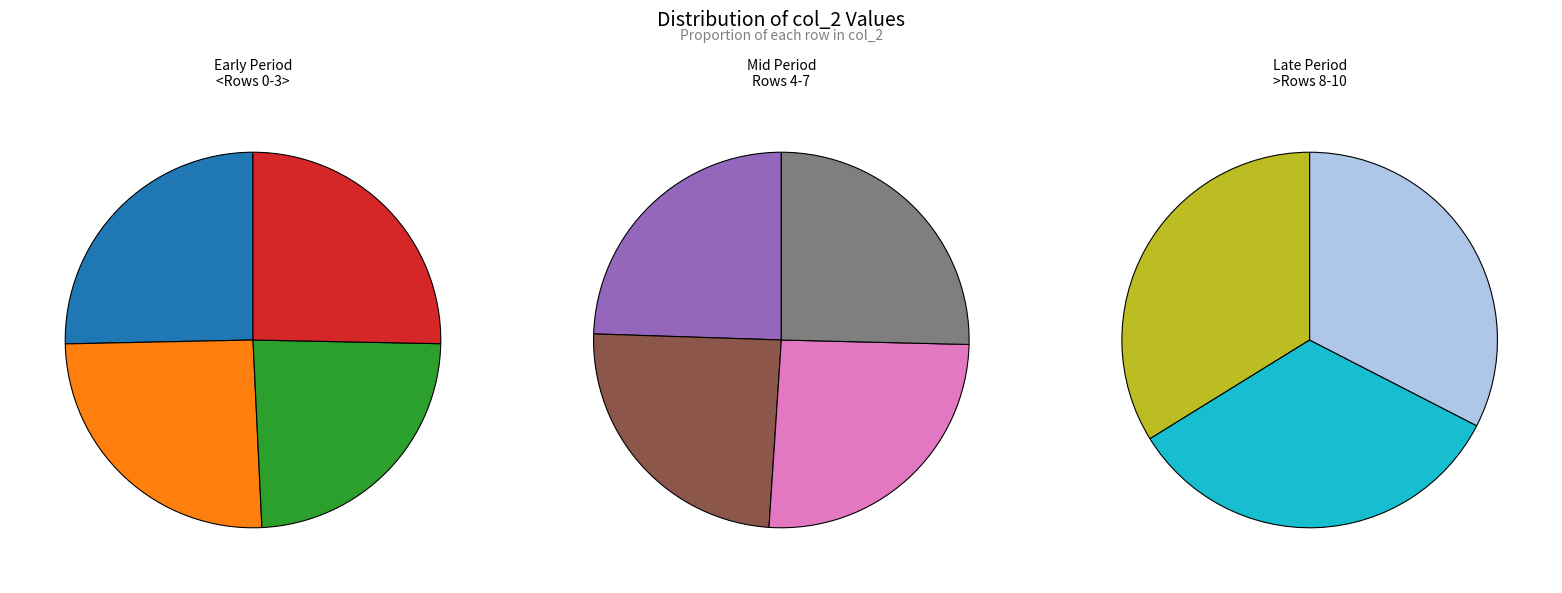

Is Row 4 the majority of the pie?

No